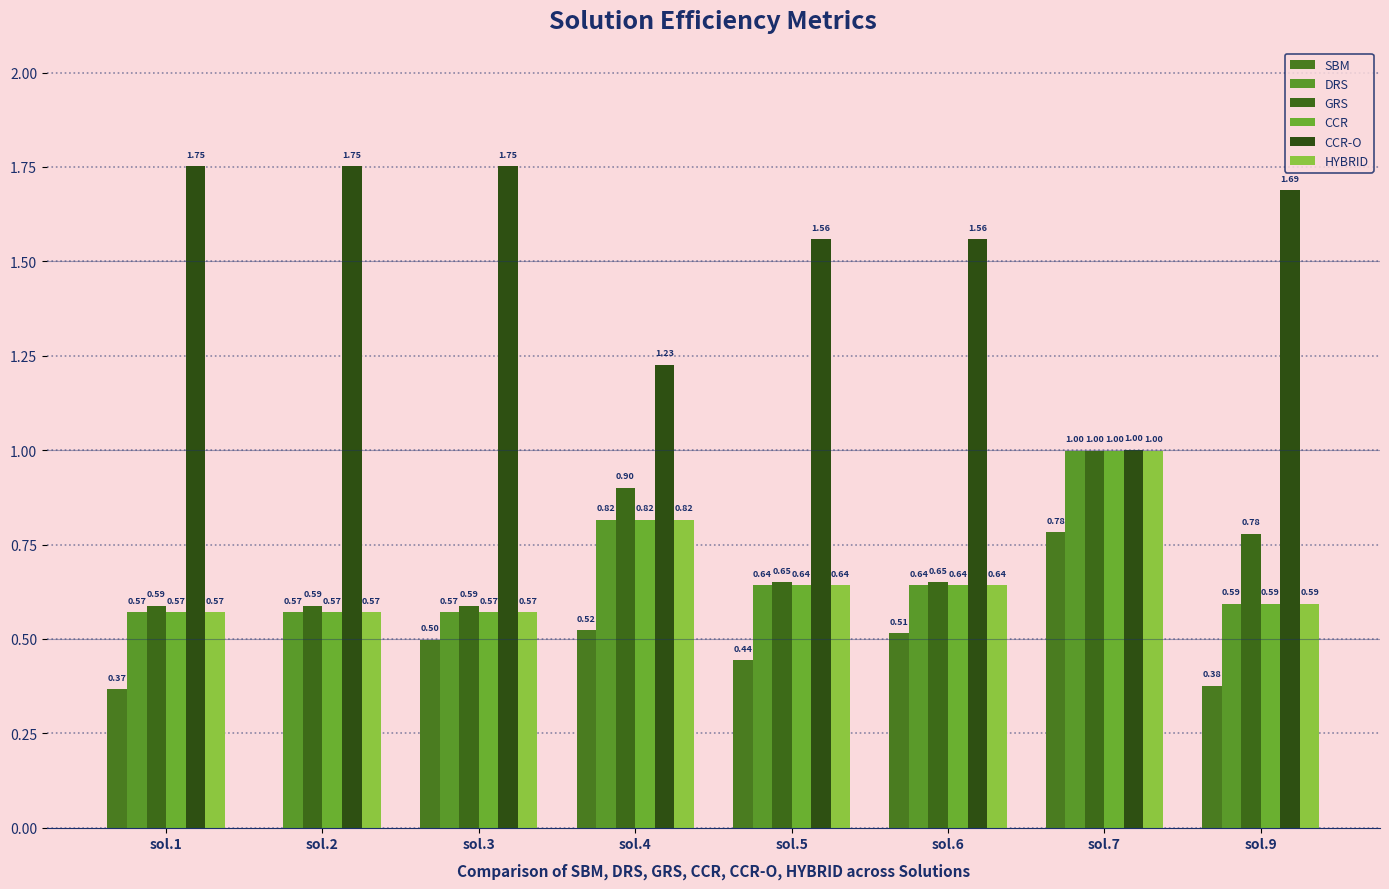

What is the total value across all series at sol.9?

4.6